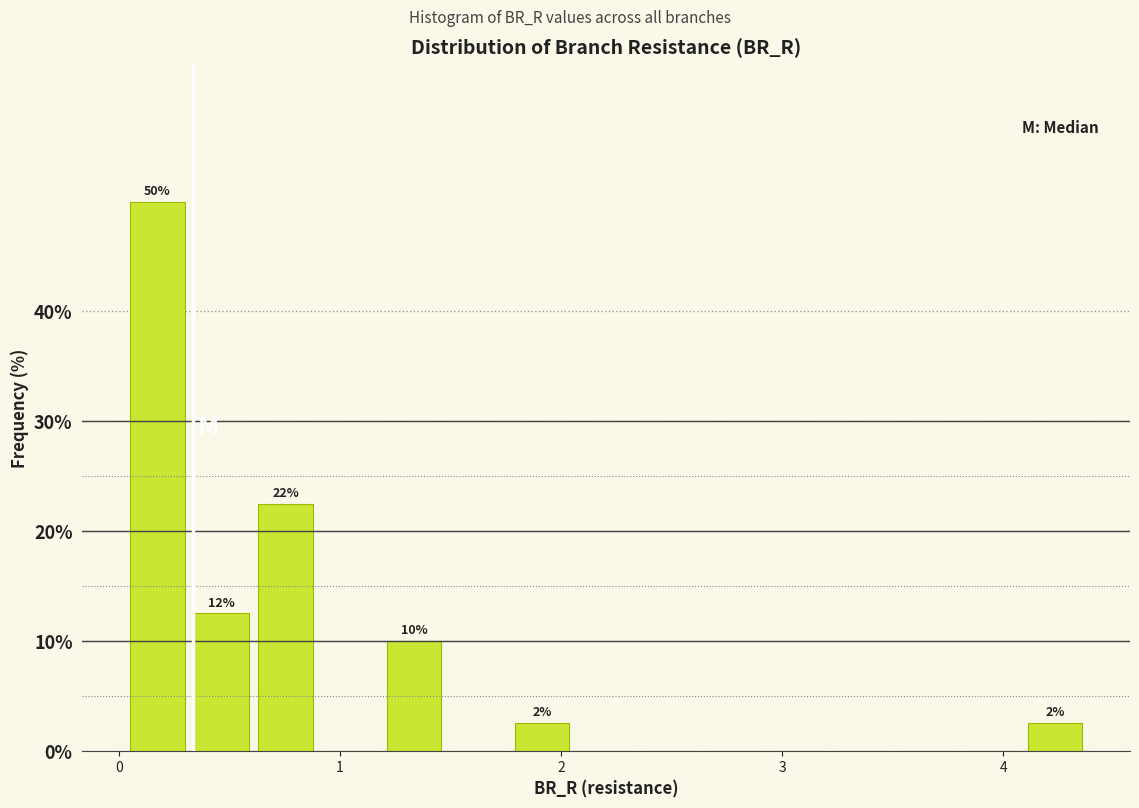

Read against the x-axis, roughly where is the centre of the tallest bar?

0.2